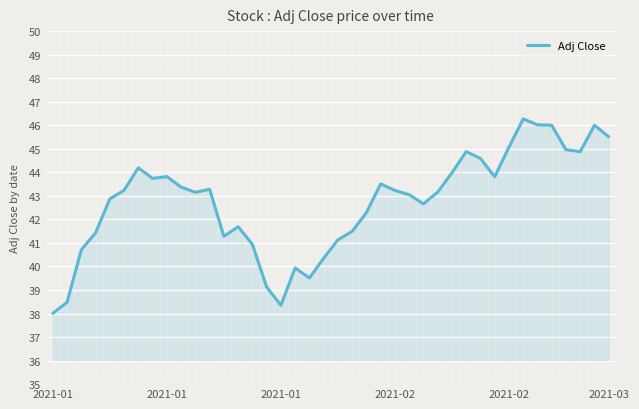

What is the minimum value shown in the chart?

38.0